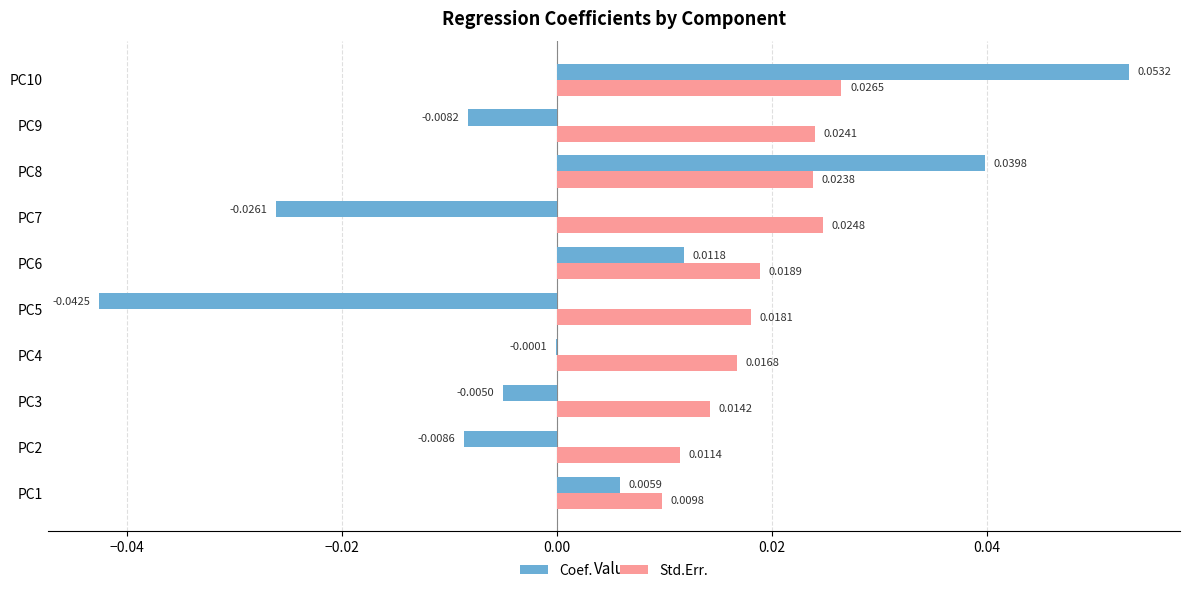

Which series changed the most between PC7 and PC9?

Coef.